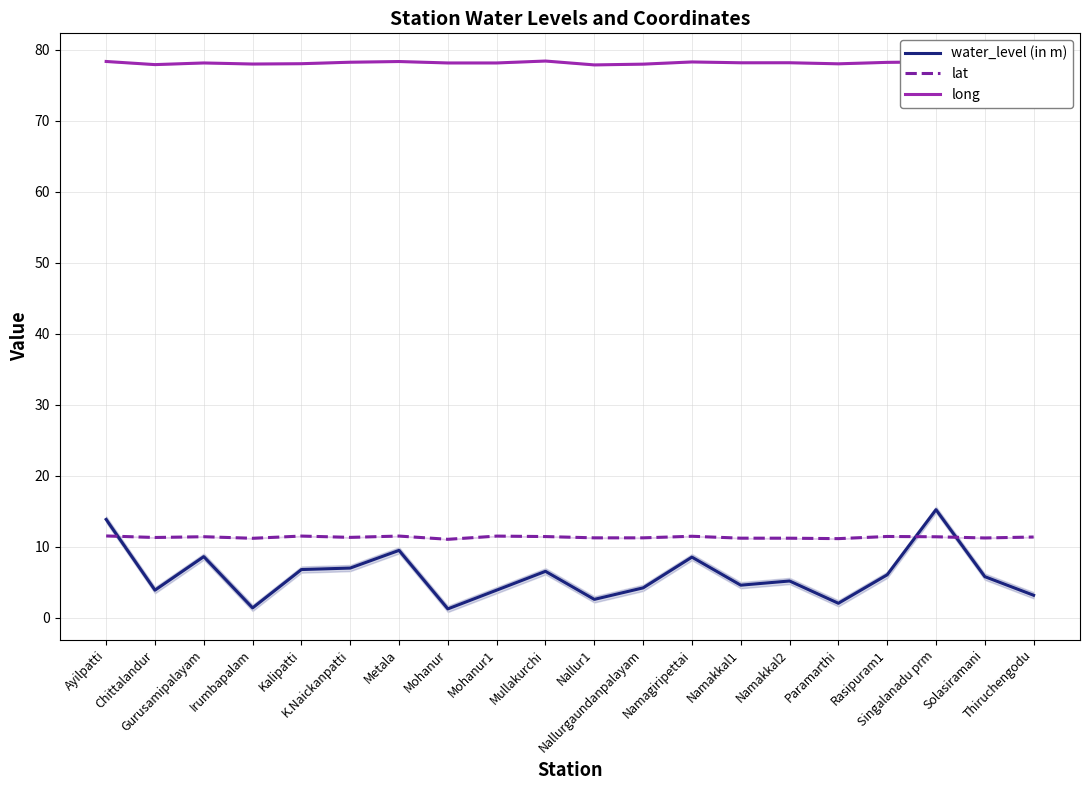

Does the chart have visible grid lines?

Yes